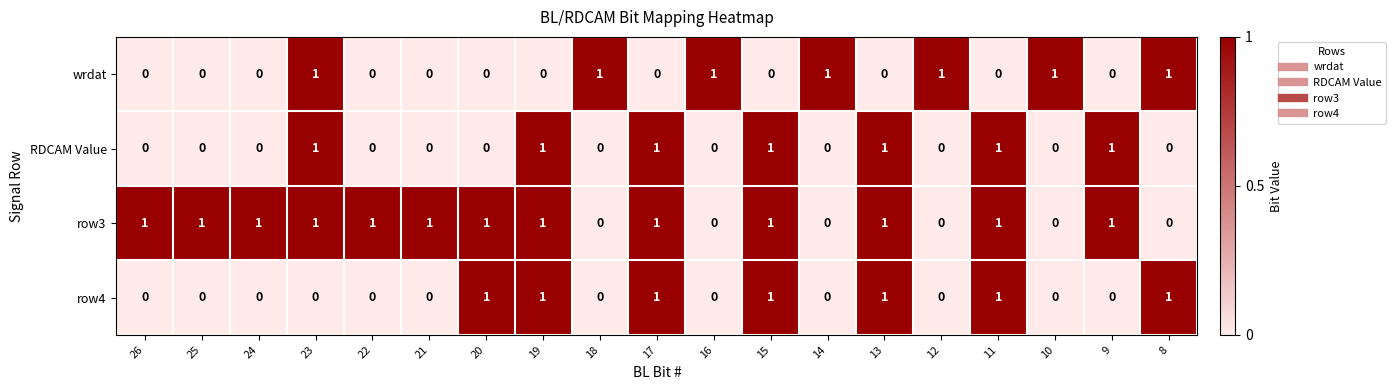

Is it true that row3 equals 0 at 12?

True